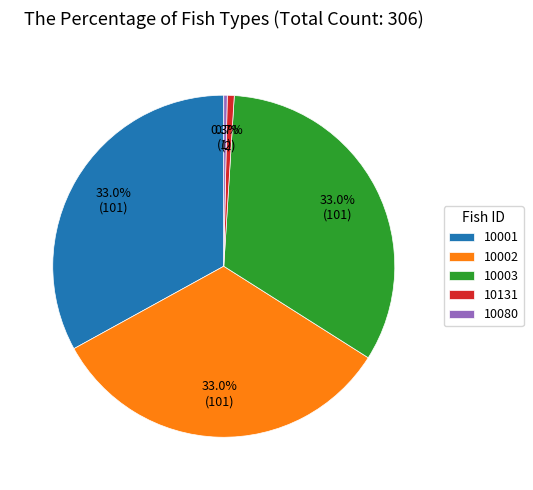

Does any single category account for the majority?

No